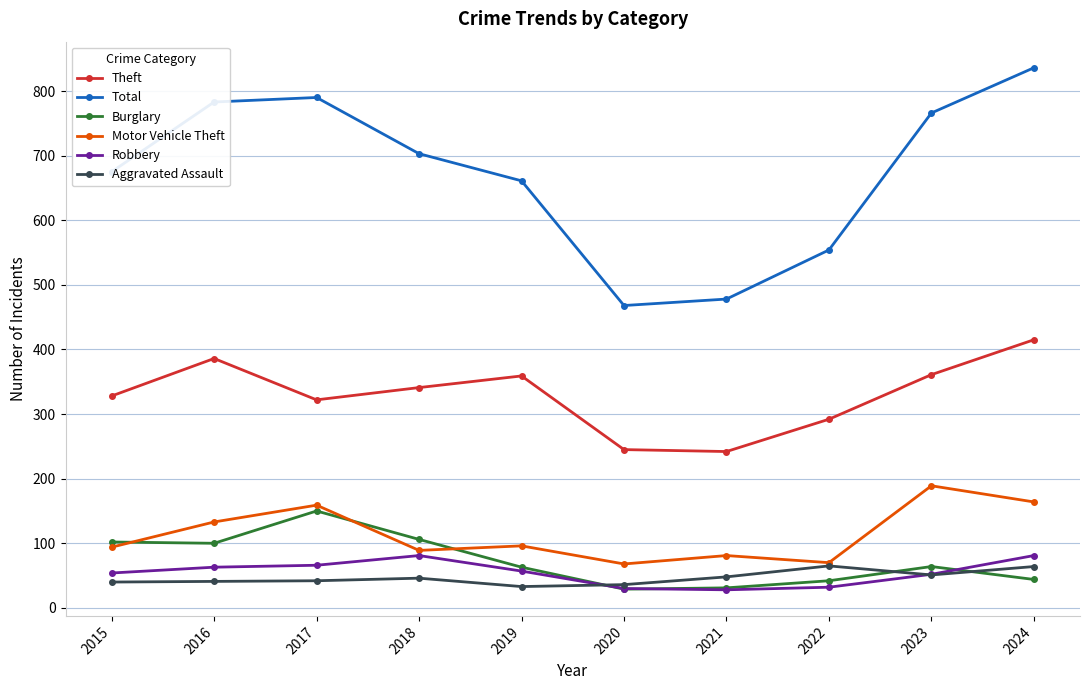

The Theft series shows 479 at 2015. True or false?

False